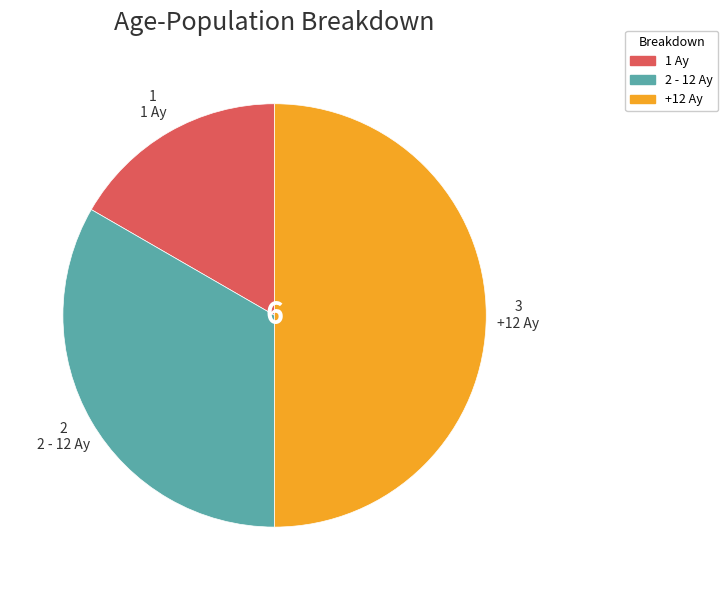

Rank the categories by value from highest to lowest.

+12 Ay, 2 - 12 Ay, 1 Ay